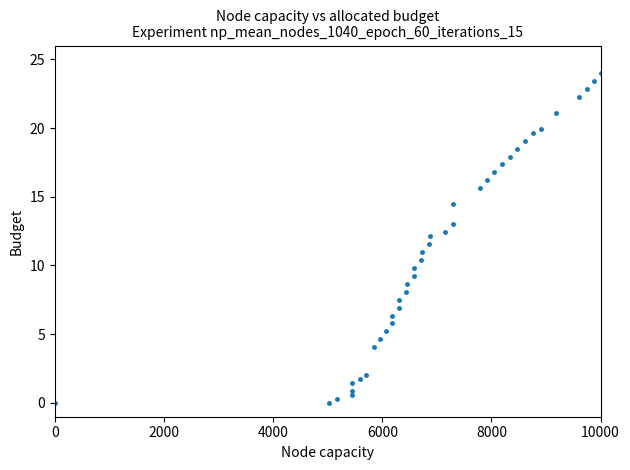

What is the range of Y values (max minus min)?

24.0